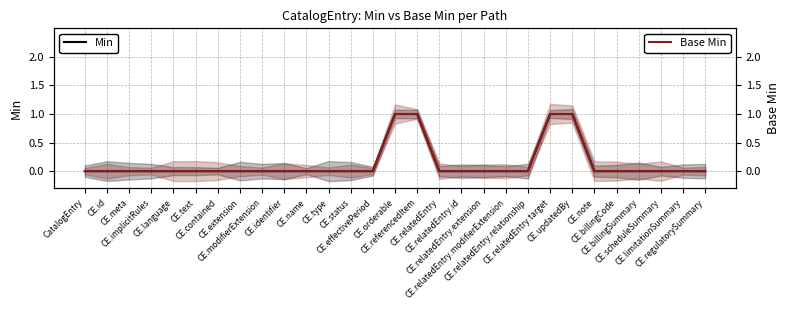

The Min series shows 0 at CE.limitationSummary. True or false?

True